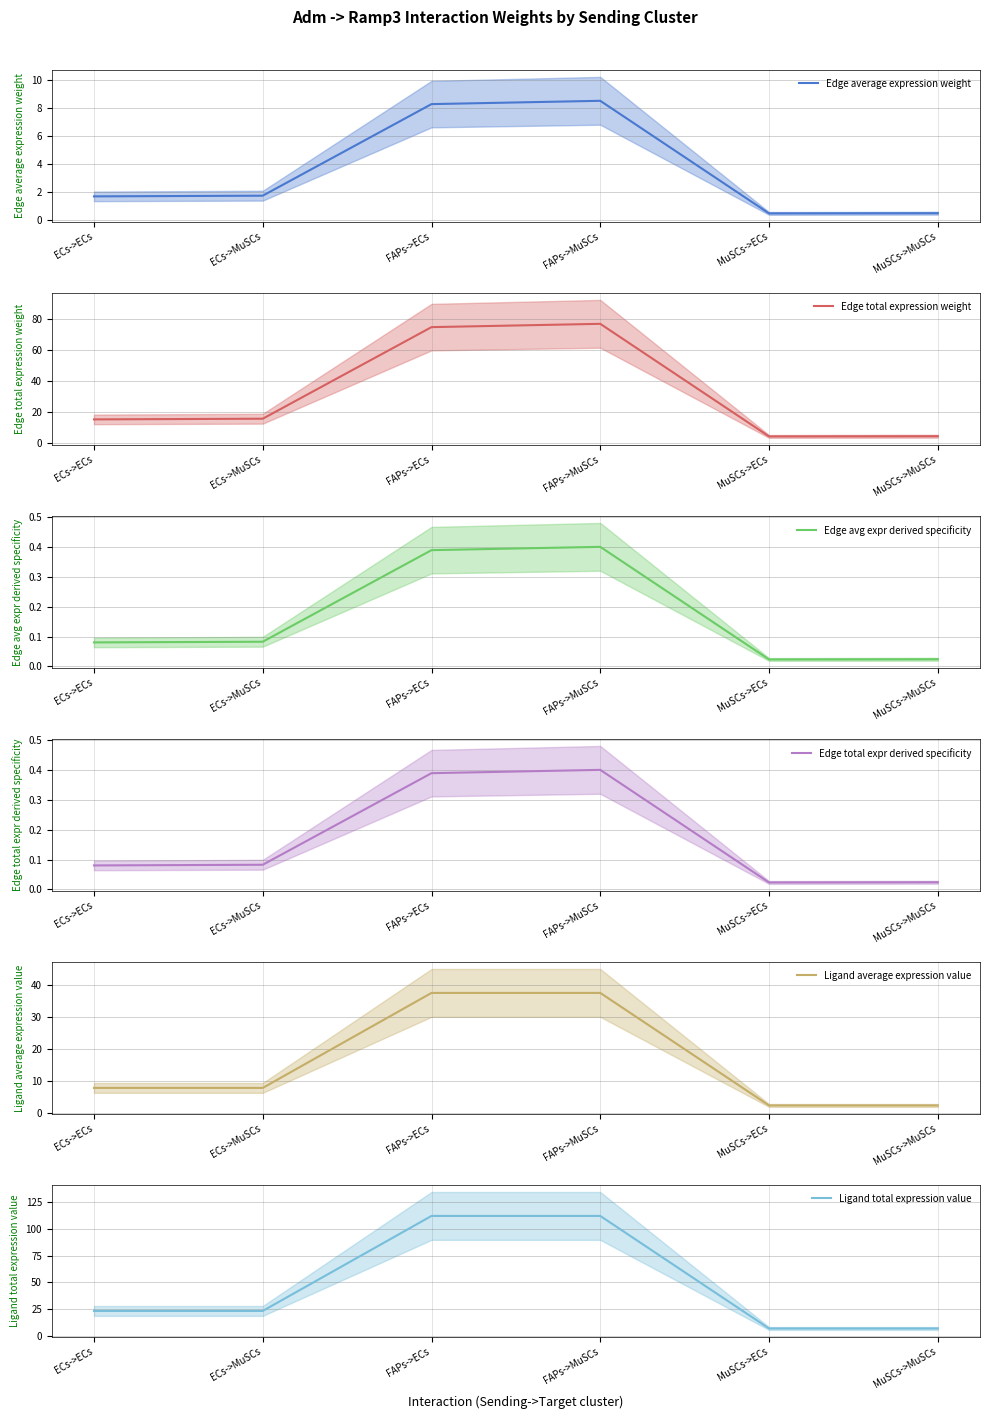

Is the value of Edge average expression weight at MuSCs->MuSCs greater than the value of Edge avg expr derived specificity at MuSCs->ECs?

Yes